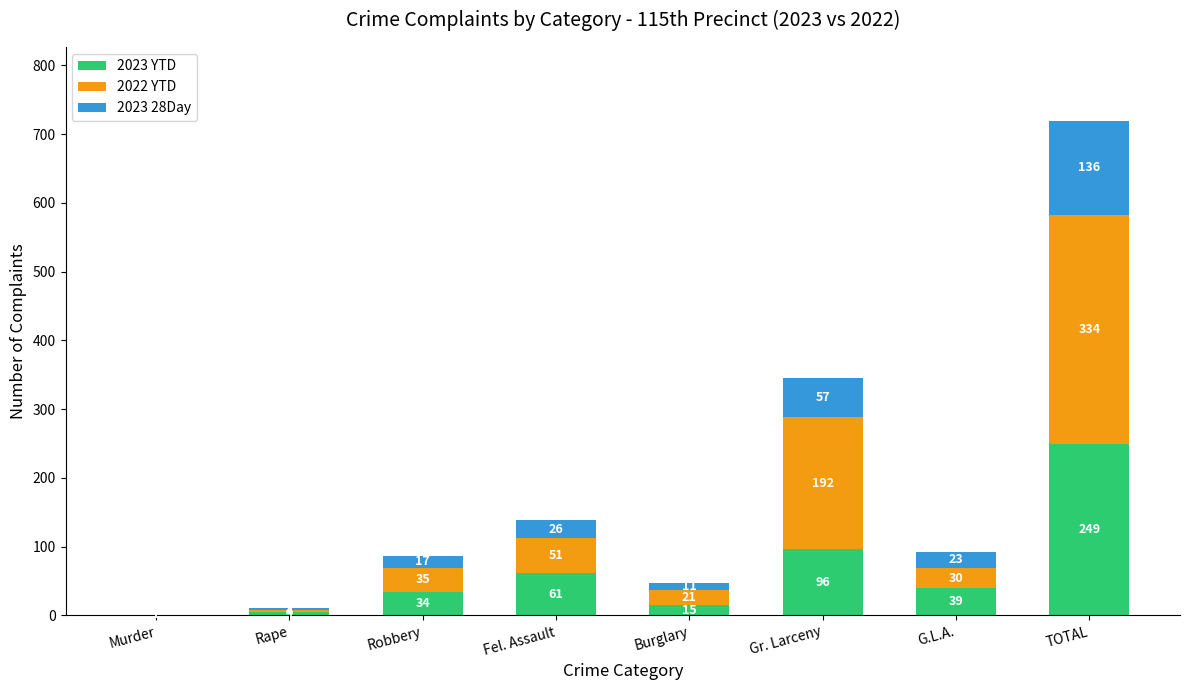

What is the total value across all series at G.L.A.?

92